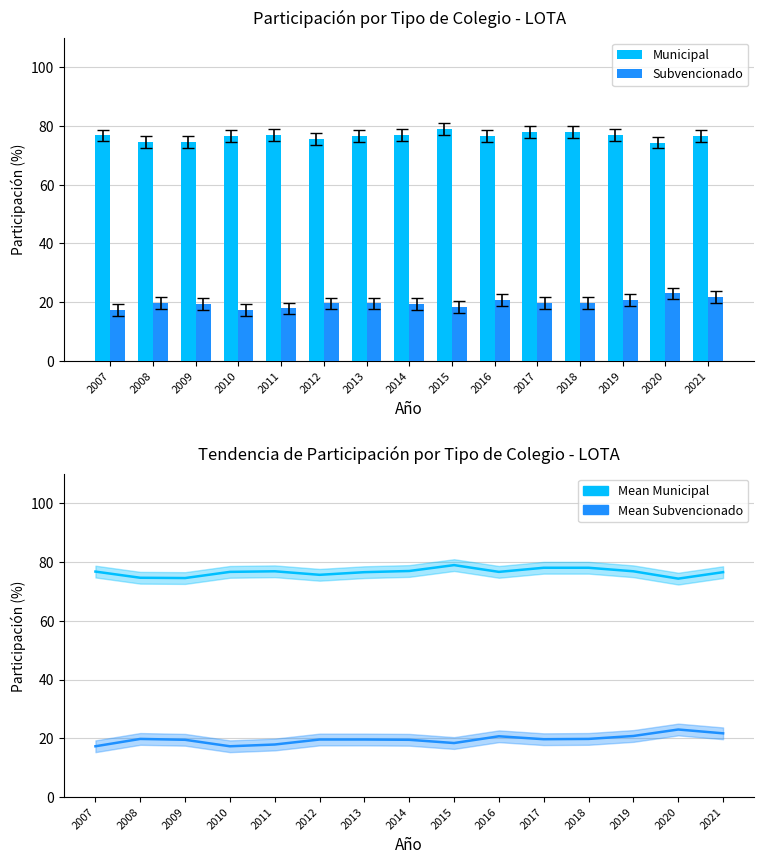

Reading left to right, transcribe all the data shown in this chart.

Municipal: 76.7	74.6	74.5	76.6	76.8	75.6	76.5	76.9	78.9	76.6	78.0	78.0	76.8	74.3	76.5
Subvencionado: 17.3	19.8	19.5	17.3	17.9	19.6	19.6	19.5	18.4	20.7	19.7	19.8	20.8	23.0	21.7